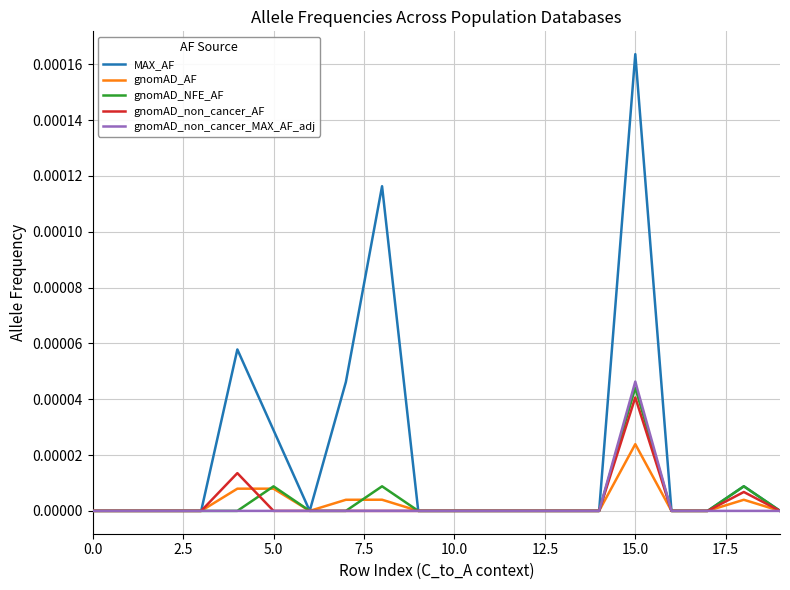

Count the gnomAD_NFE_AF values in the range 0 to 1.

20